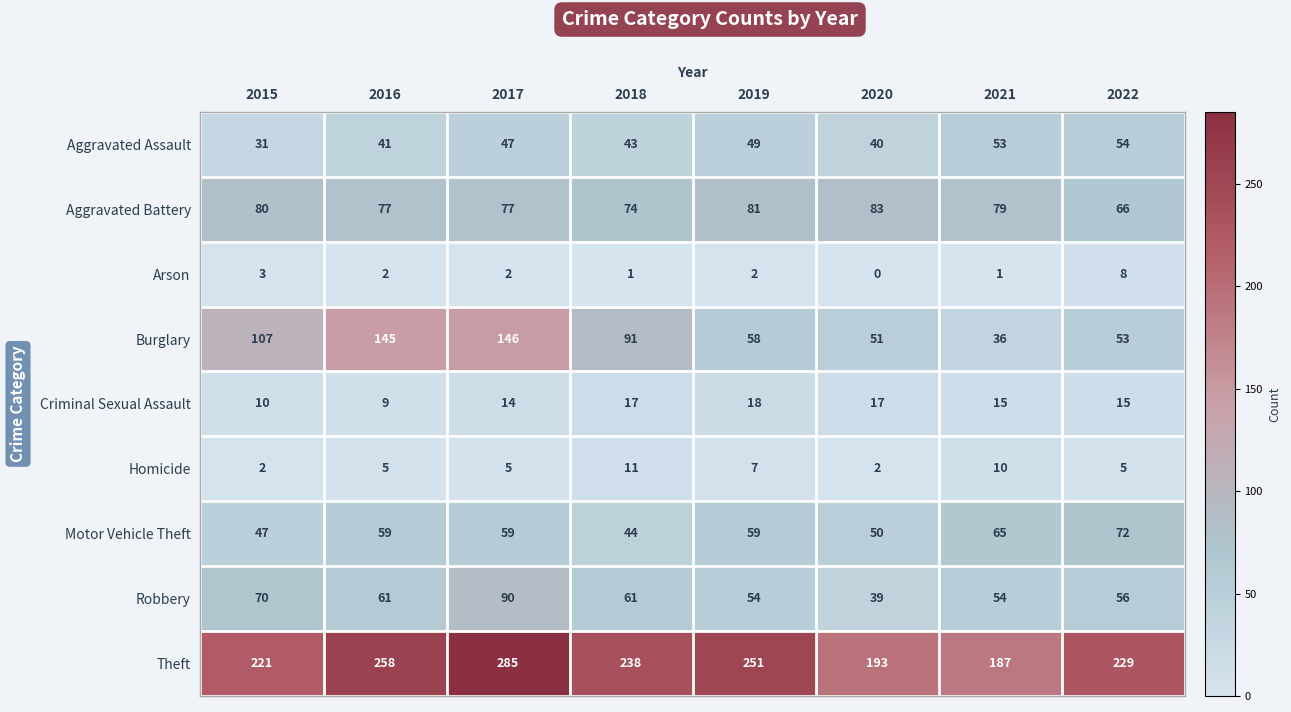

Between 2015 and 2022, which series saw the biggest shift?

Burglary